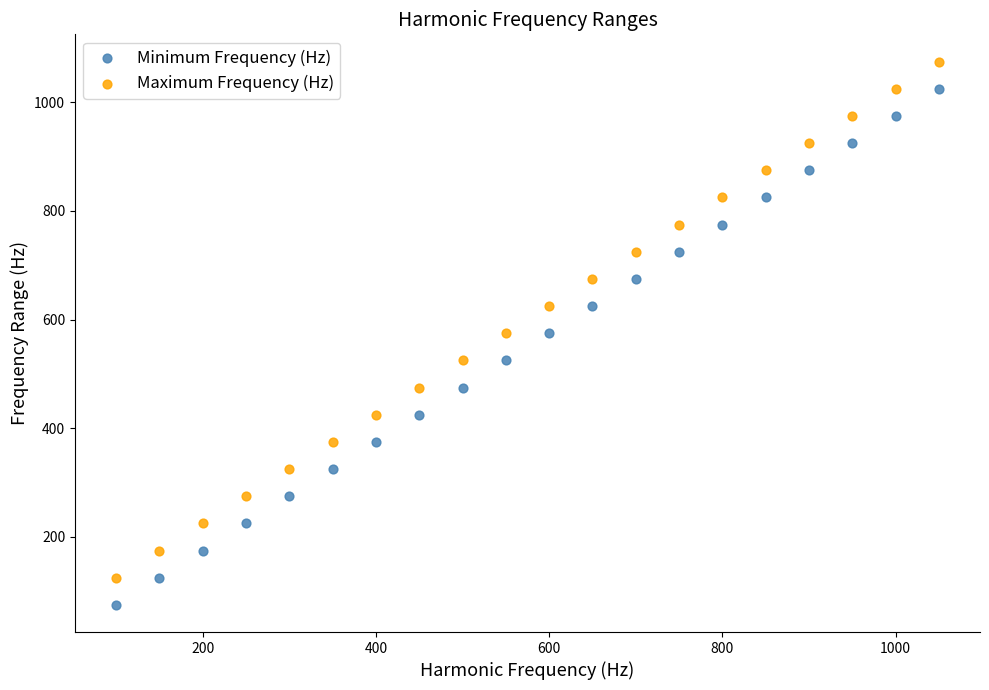

Across all data points, what is the range of X values (max minus min)?

950